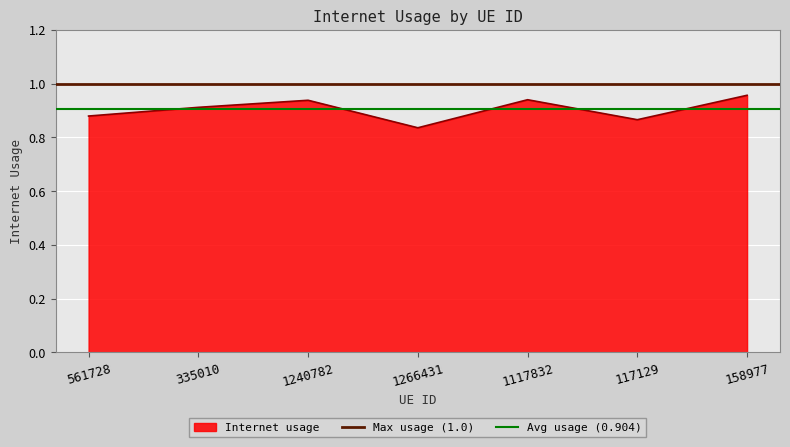

The value of Internet usage at 561728 is 0.2. True or false?

False